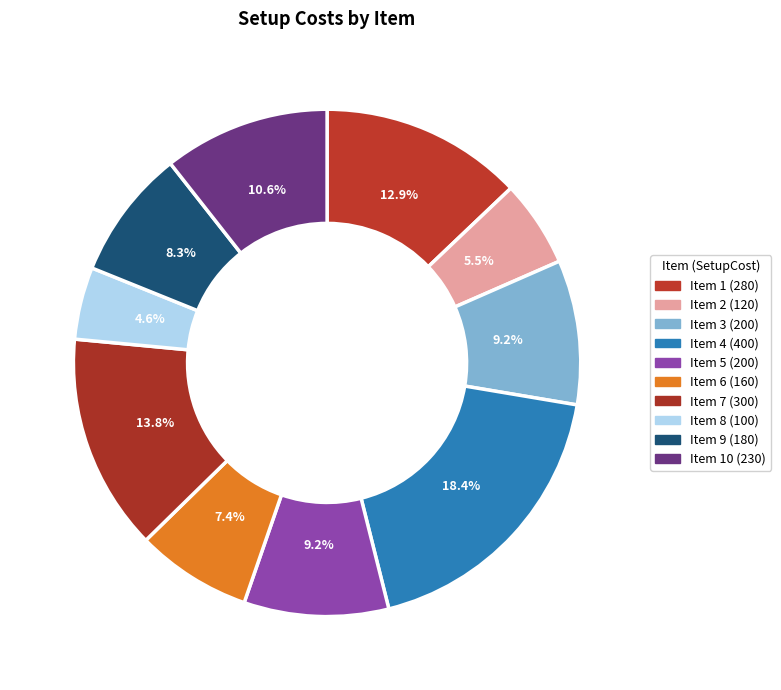

How many segments does this pie chart have?

10